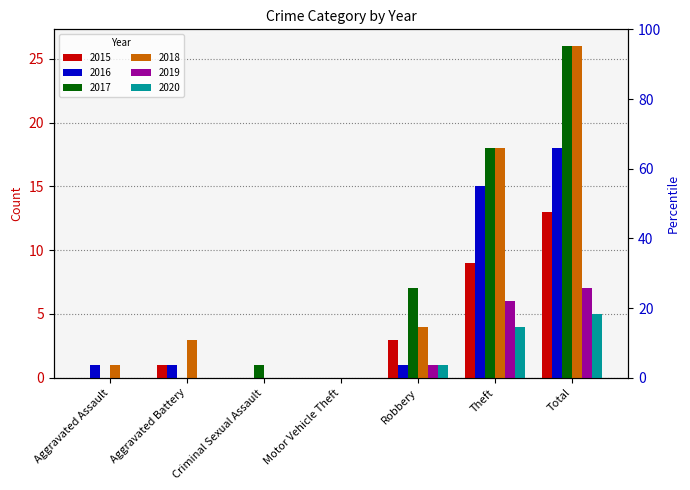

The value of 2018 at Aggravated Battery is 4. True or false?

False